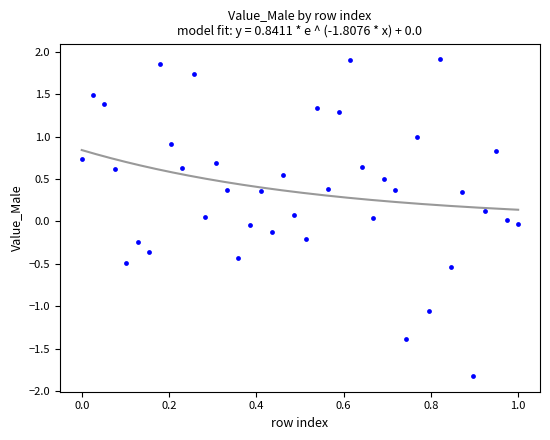

What is the range of Y values (max minus min)?

3.7